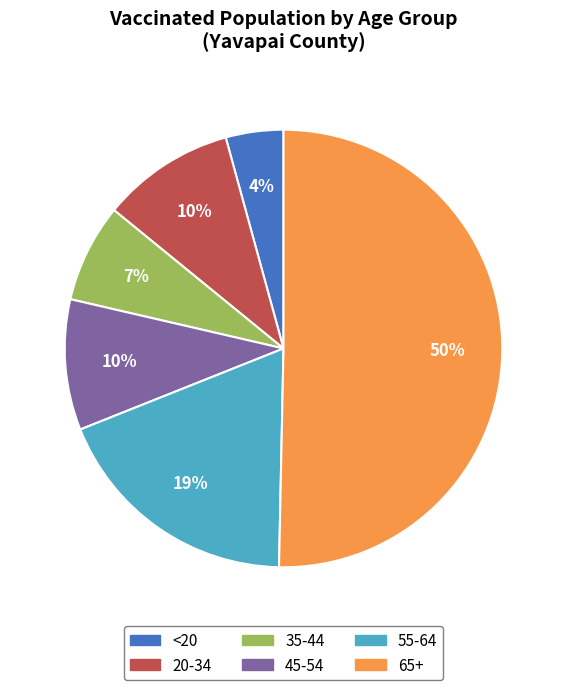

Which slice represents more than half of the pie?

65+